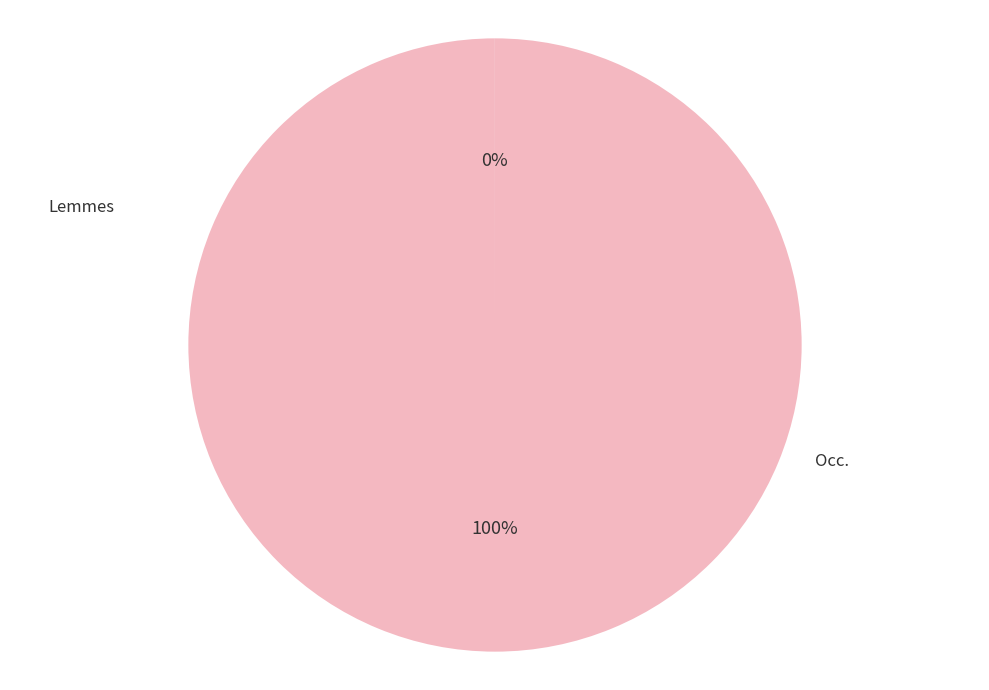

What is the ratio of the value at Occ. to the value at Lemmes?

17601.0